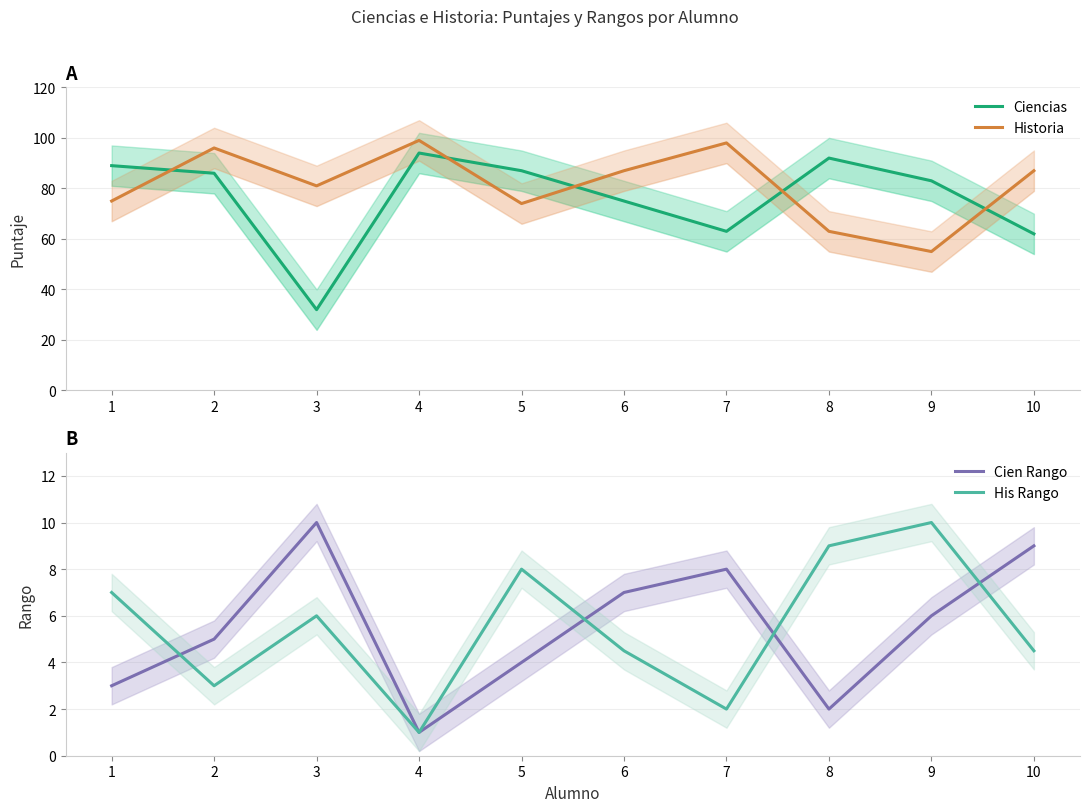

Which series changed the most between 8 and 10?

Ciencias